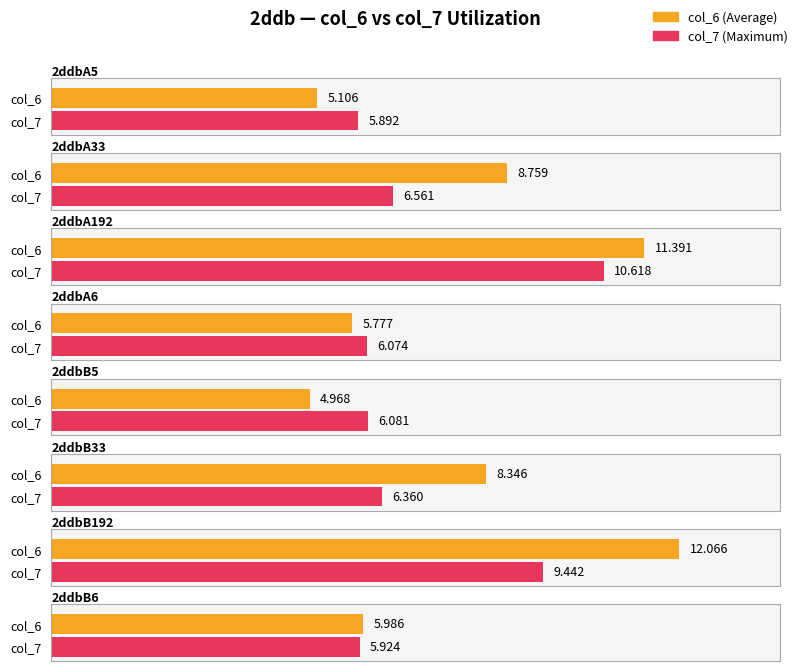

At 2ddbB192, list the series in order from smallest to largest.

col_7, col_6